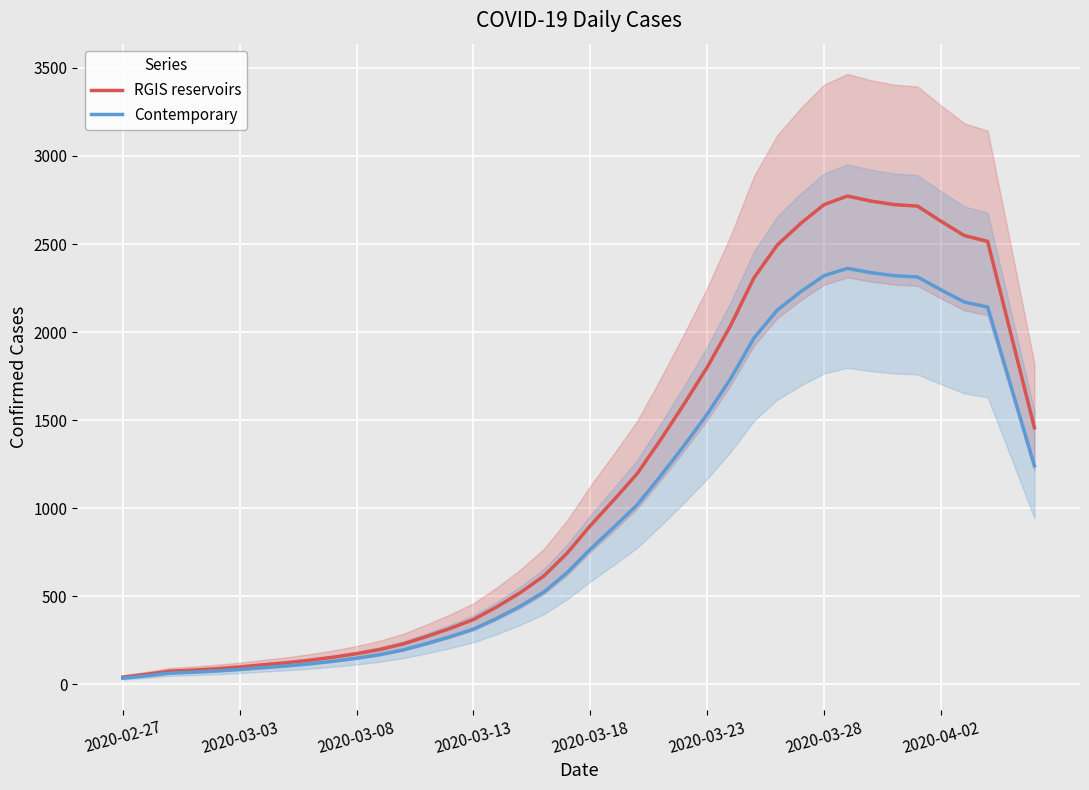

How many data points in RGIS reservoirs are above 900?

20